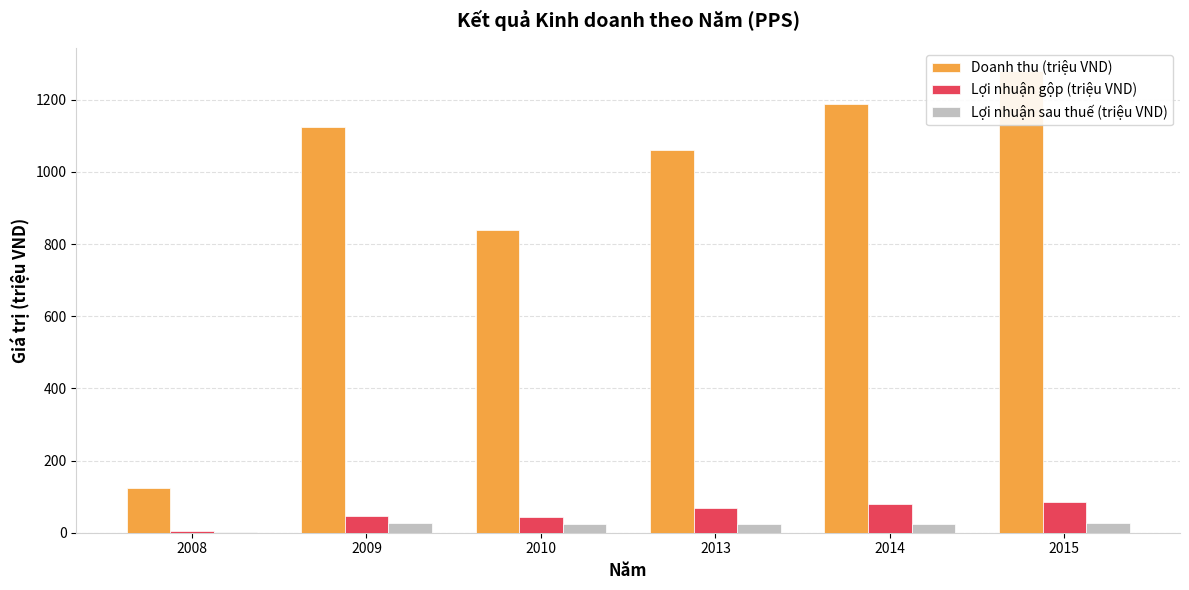

What is the spread (max minus min) of values at 2010?

815.4